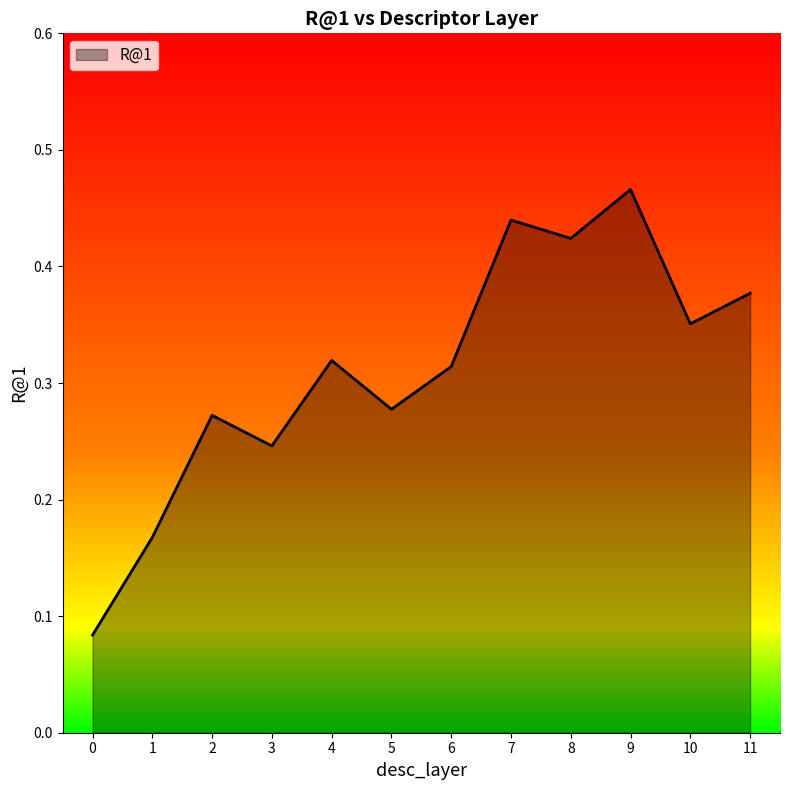

List the labels in order of value, smallest first.

0, 1, 3, 2, 5, 6, 4, 10, 11, 8, 7, 9